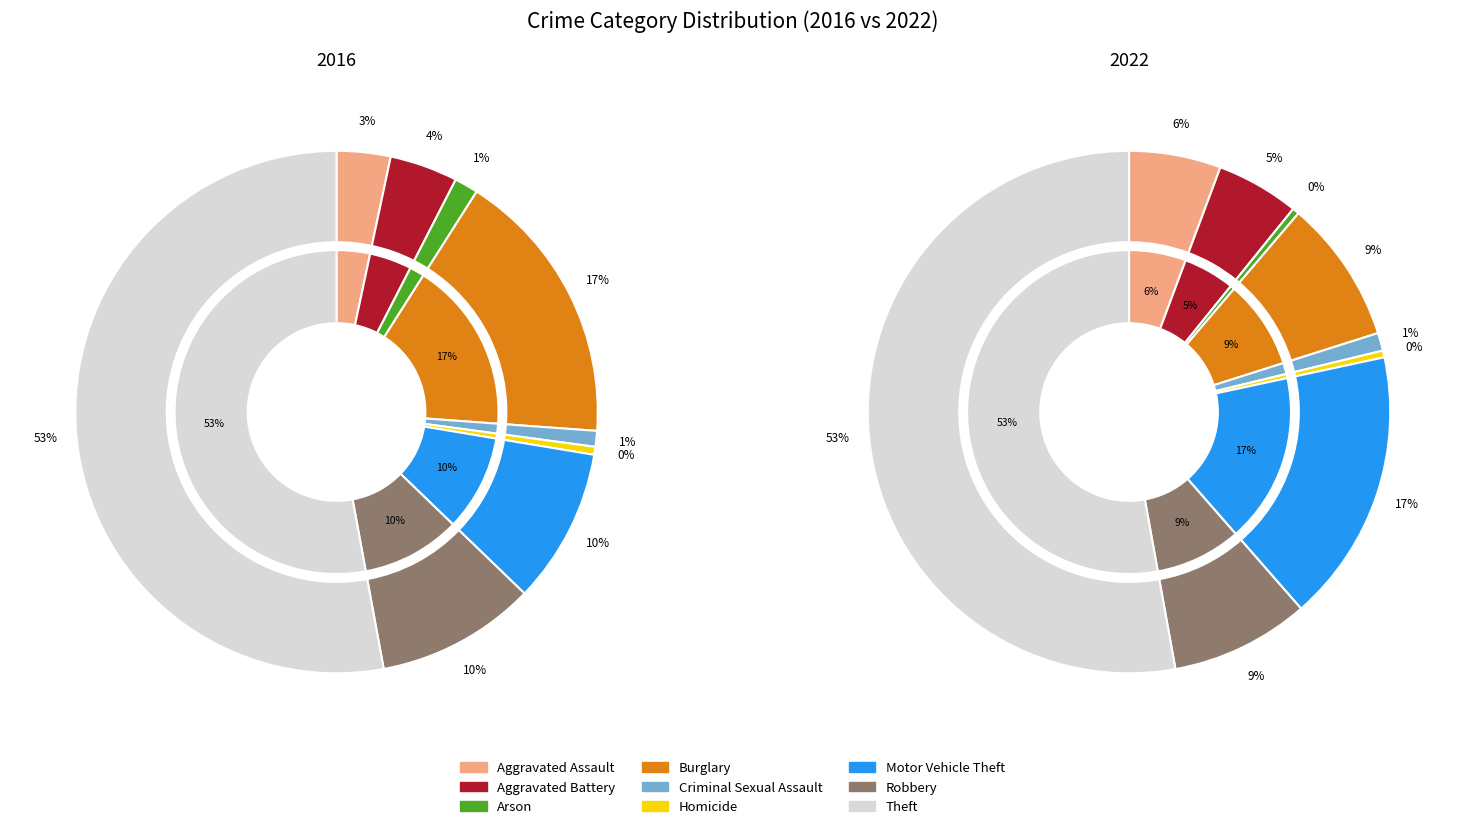

Which slice is the smallest?

Arson